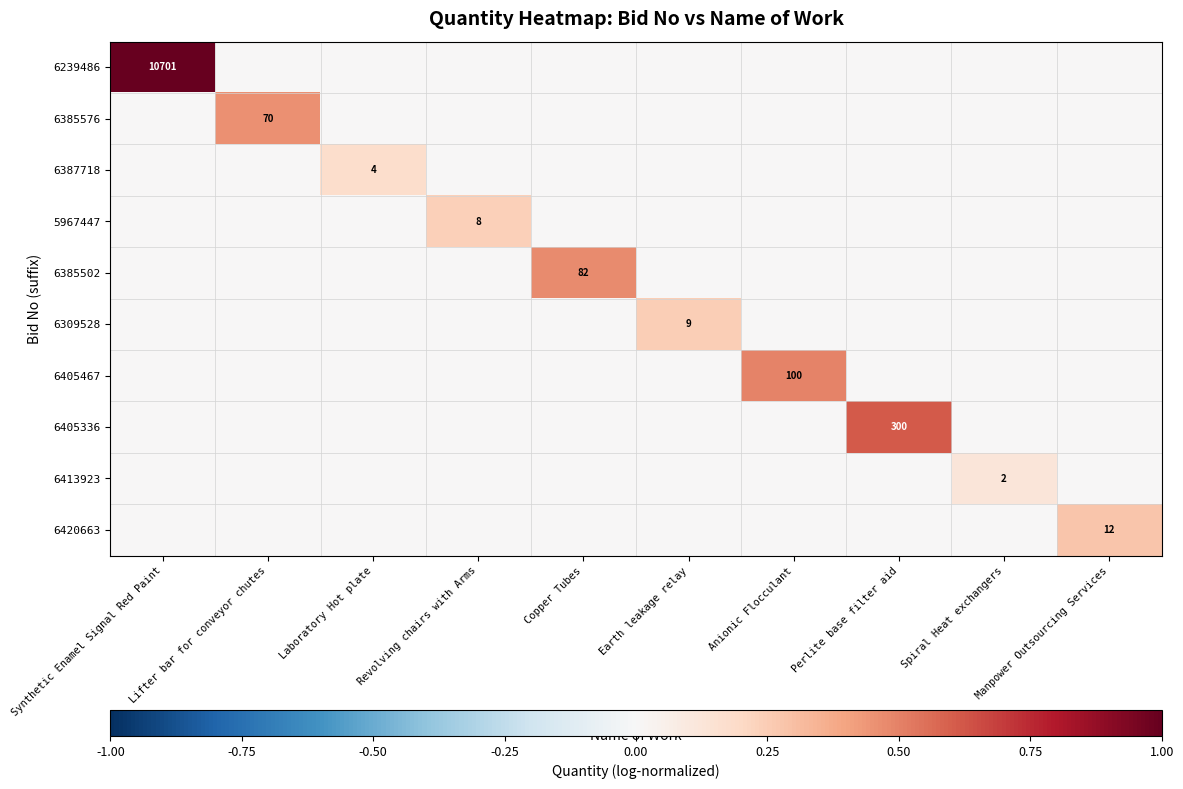

At how many categories does at least one series exceed 0?

10